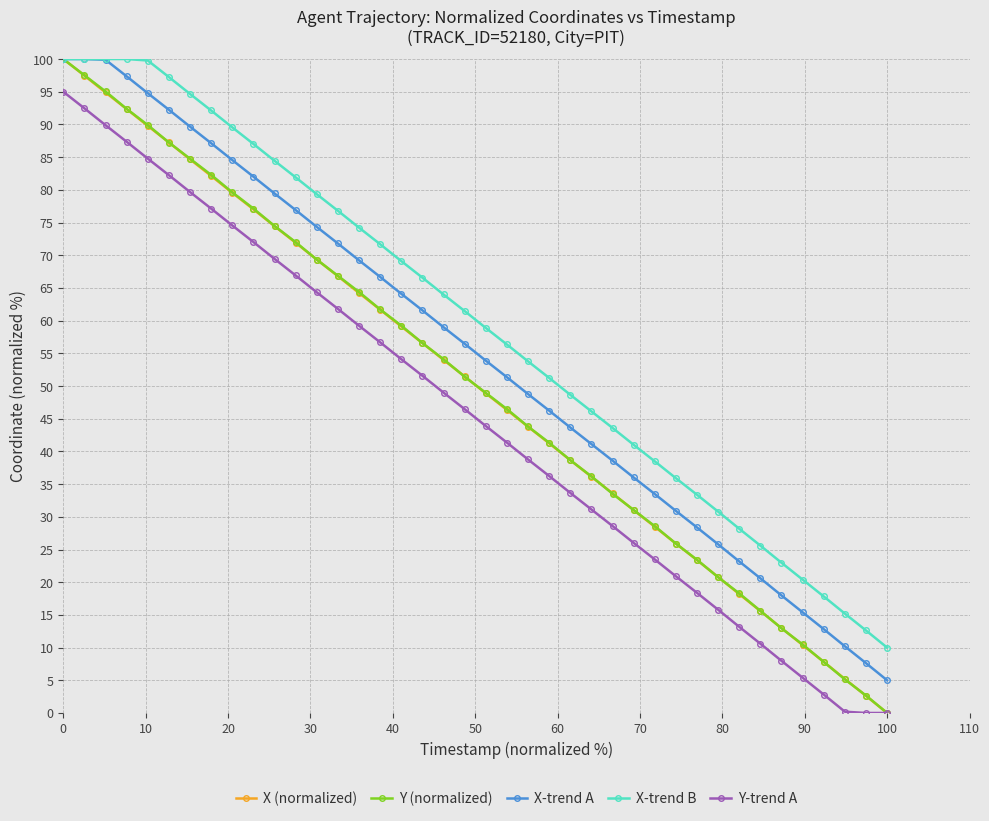

How many data points in X-trend A are above 56?

20